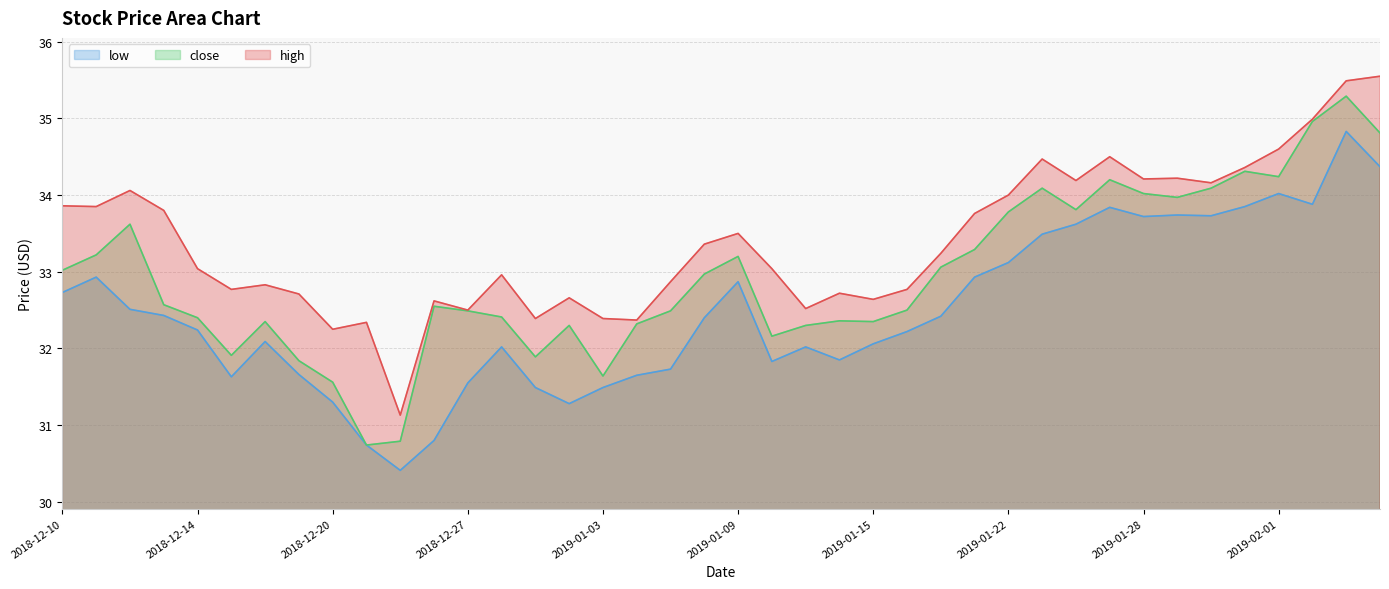

What is the label of the 27th point from the left?

2019-01-17